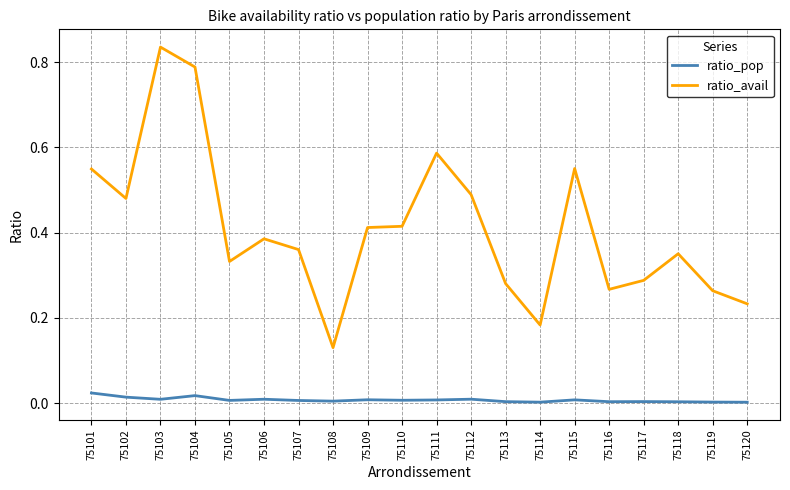

What is the sum of all ratio_avail values?

8.2